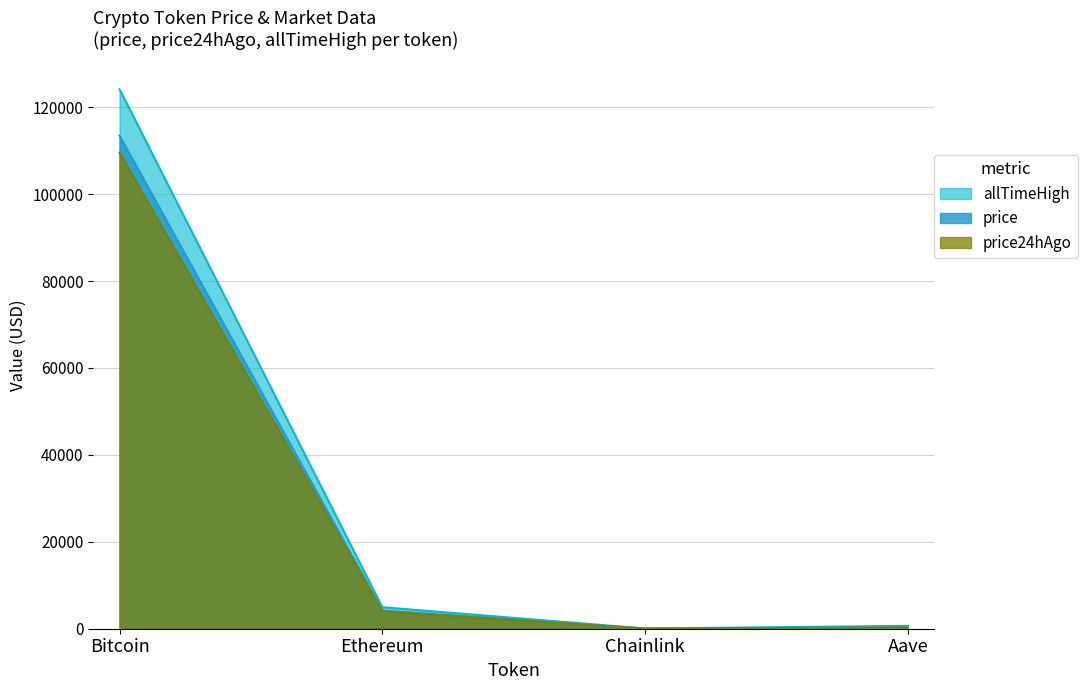

At which category is the sum across all series the highest?

Bitcoin